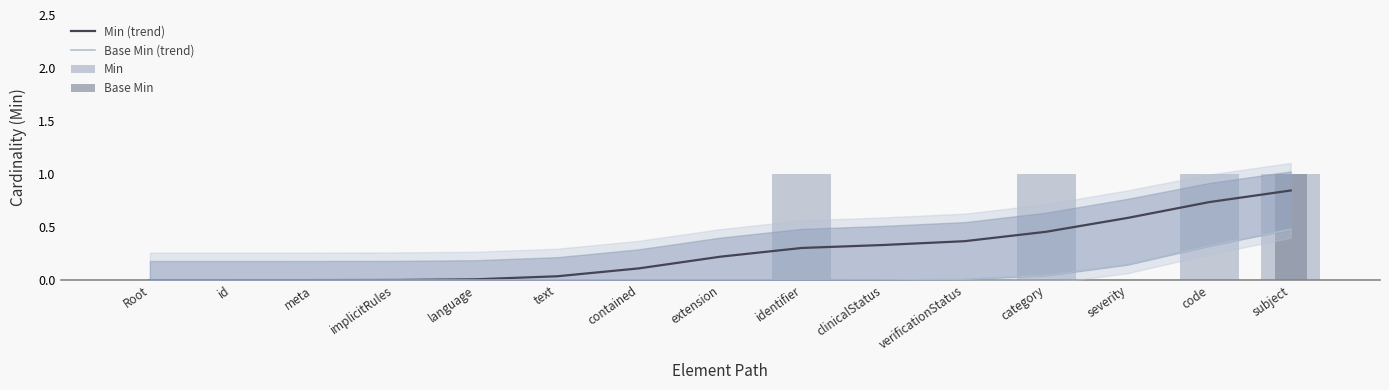

What are all the series names shown in the legend?

Min (trend), Base Min (trend), Min, Base Min